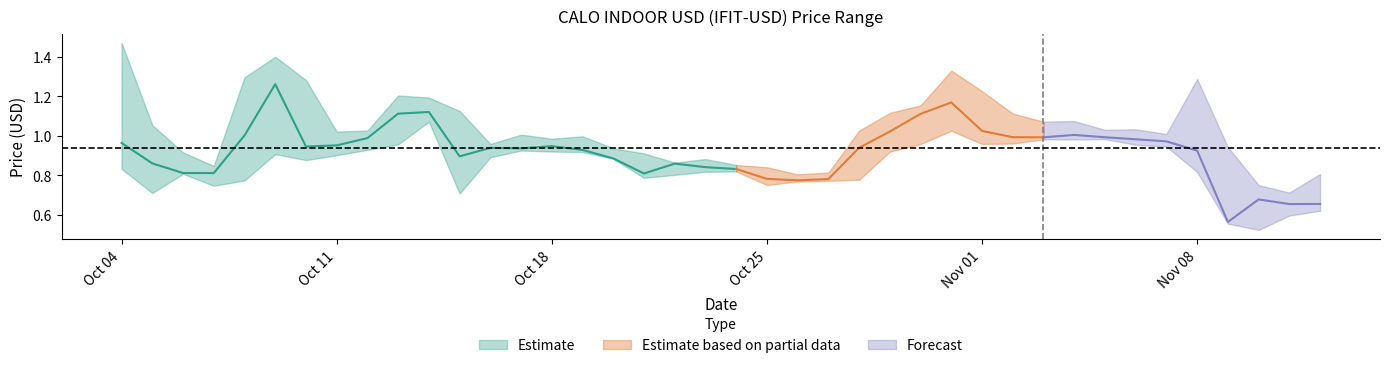

Is it true that Close equals 1.2 at 2022-10-06?

False